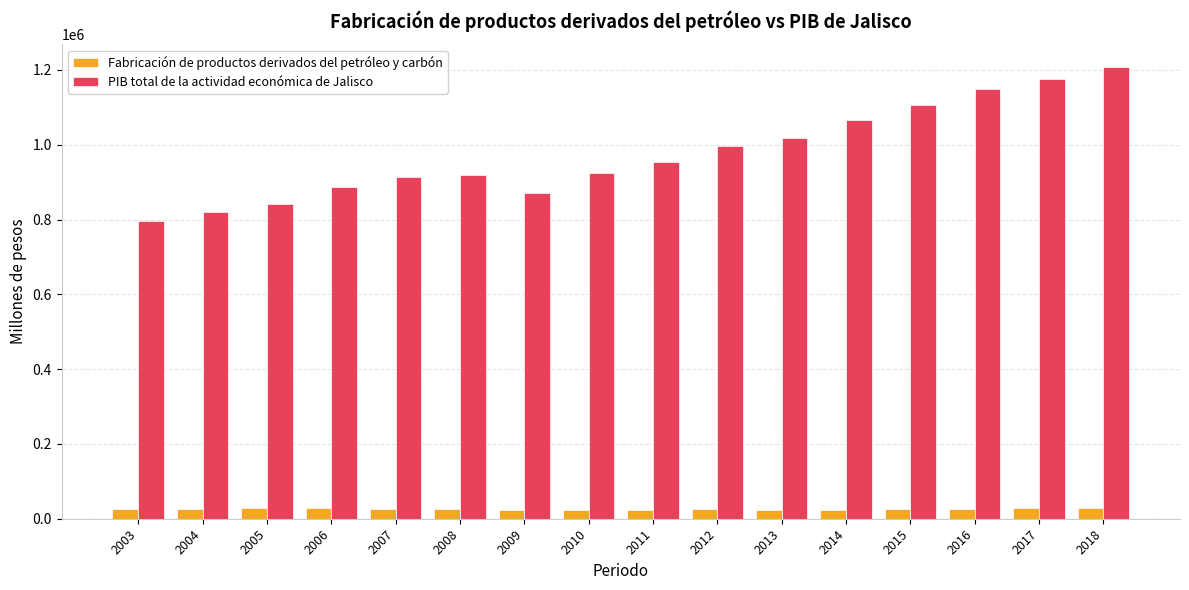

Which series changed the most between 2013 and 2014?

PIB total de la actividad económica de Jalisco